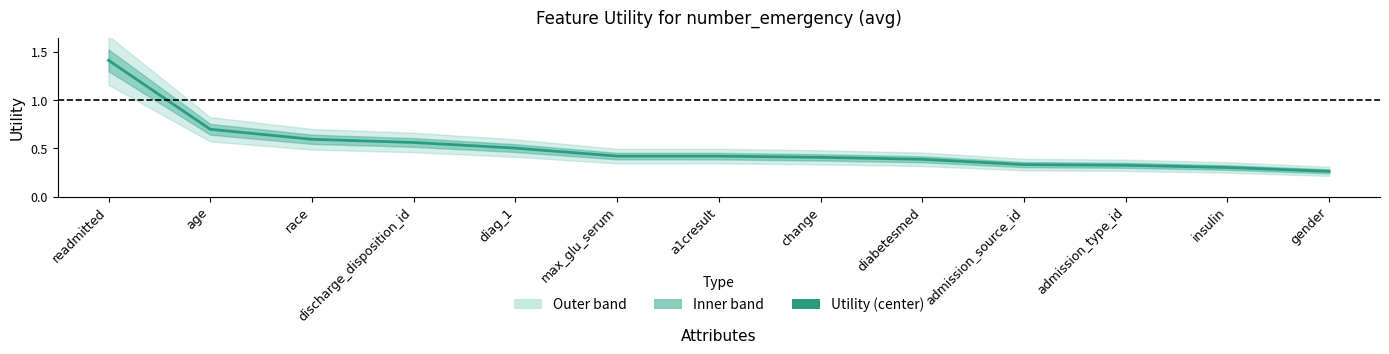

At which category does the chart reach its peak across all series?

readmitted